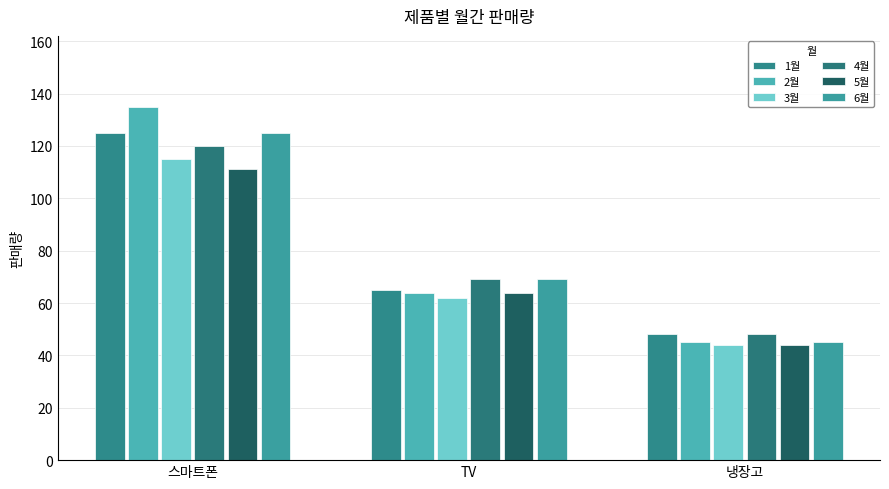

What is the total value across all series at 냉장고?

274